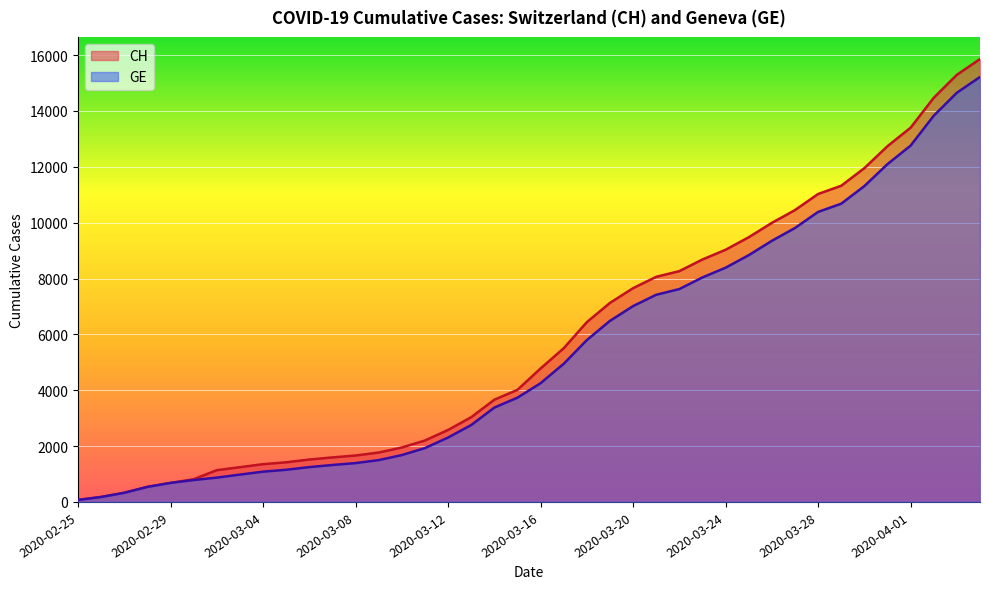

At which label does CH first exceed 4778?

2020-03-17